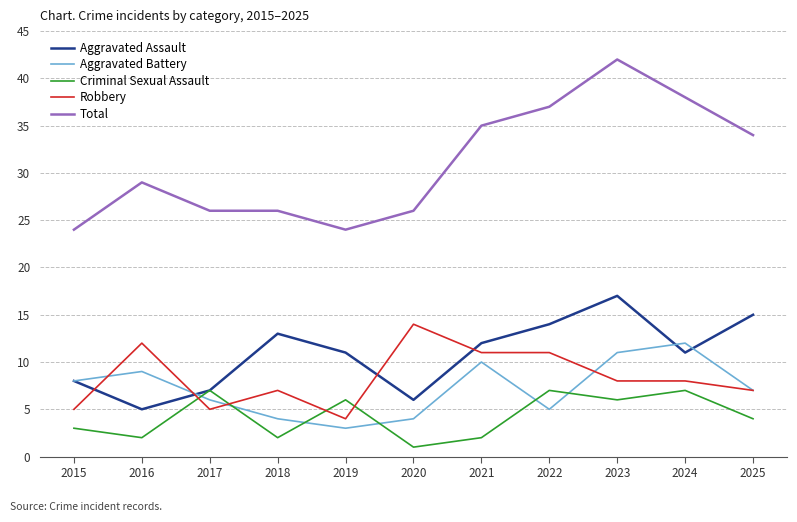

What is the sum of all Robbery values?

92